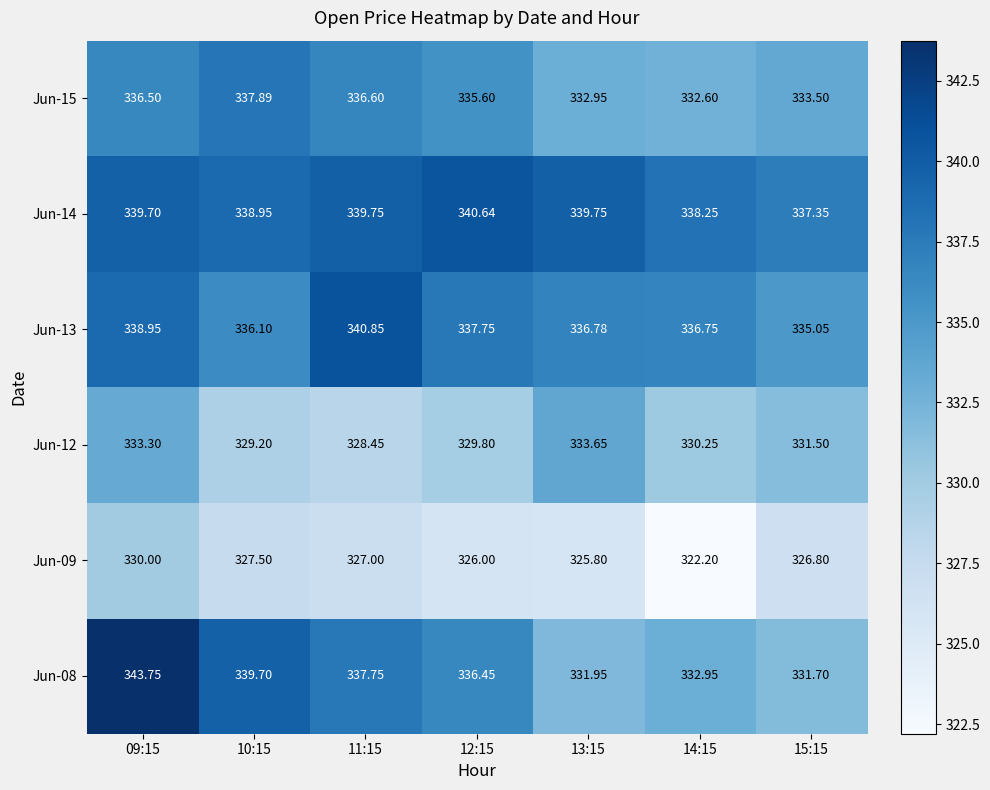

Count the number of data series in this chart.

6